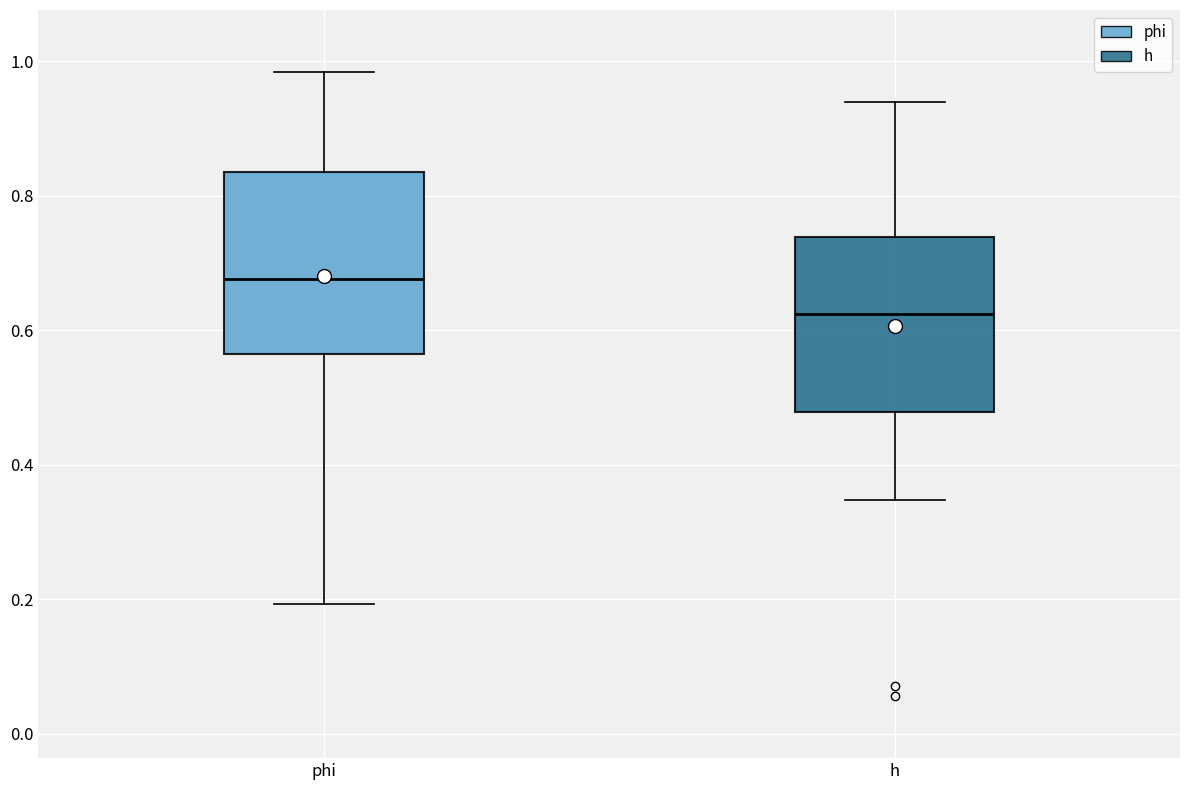

Where does the lower whisker of the box for h end on the y-axis? The values are not printed on the chart, so give them approximately, as read against the axis.

0.34